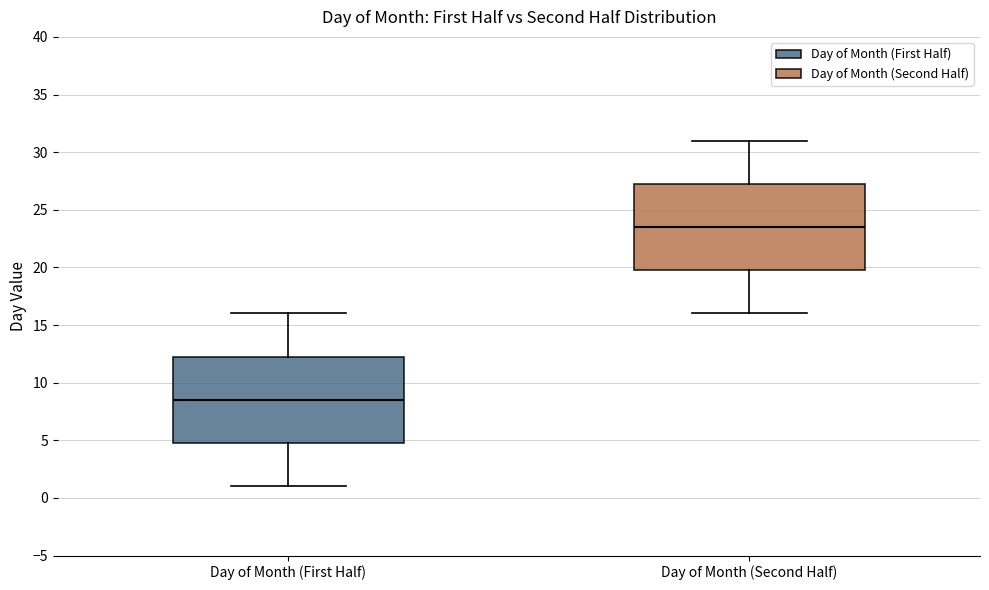

Which box has the highest median line?

Day of Month (Second Half)